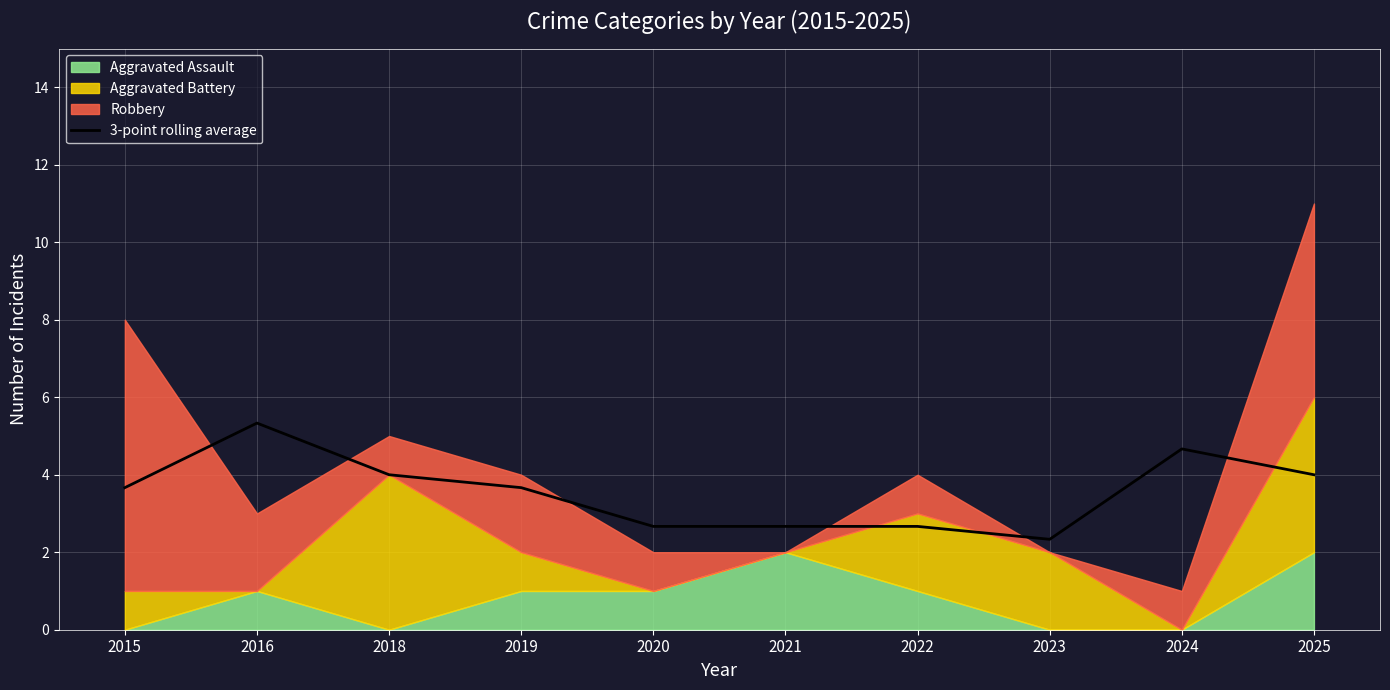

List the labels in order of value, smallest first.

2023, 2020, 2021, 2022, 2015, 2019, 2018, 2025, 2024, 2016